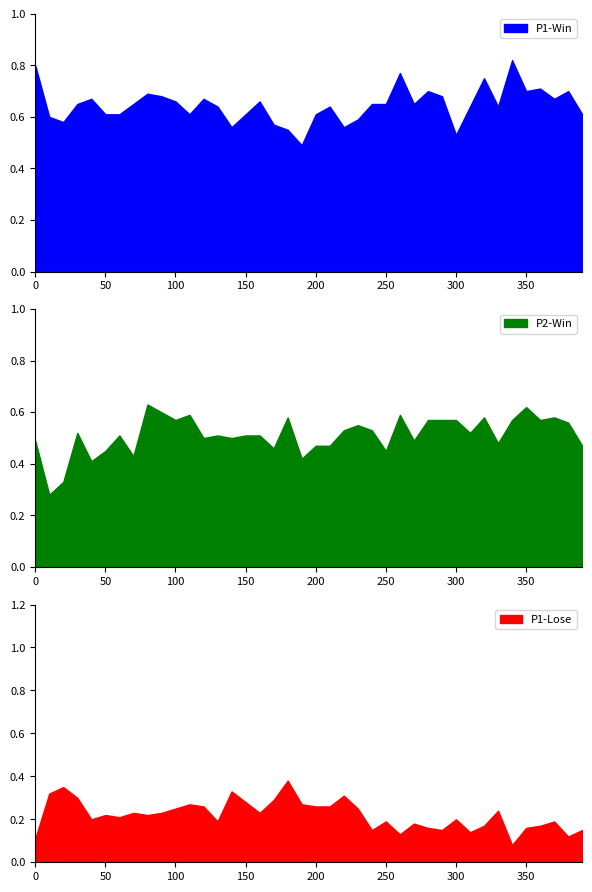

The P1-Lose series shows 0.2 at 300. True or false?

True